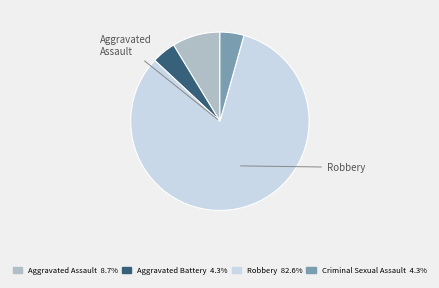

How many slices are in this pie chart?

4